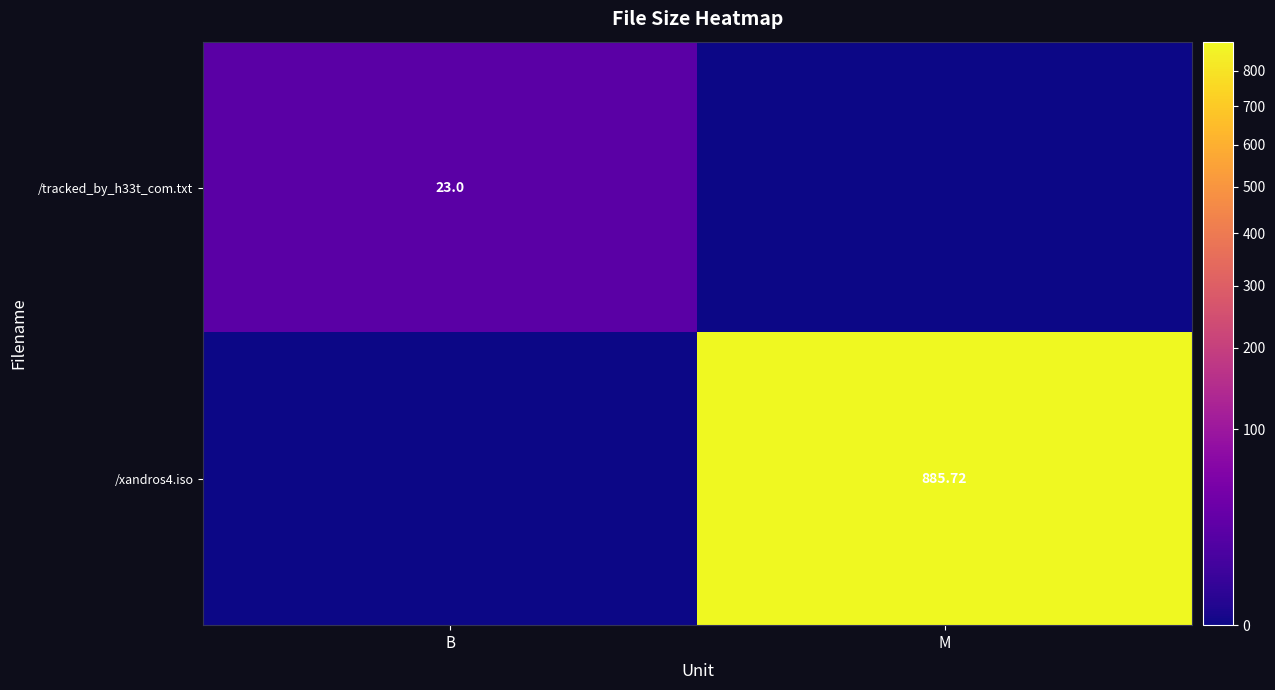

List the labels in order of /tracked_by_h33t_com.txt value, largest first.

B, M